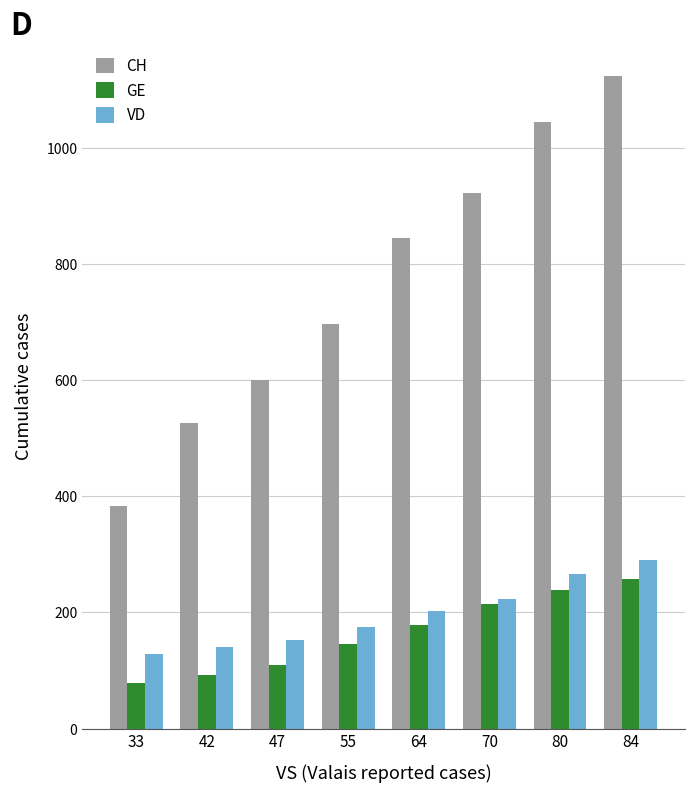

Is it true that GE equals 150 at 80?

False